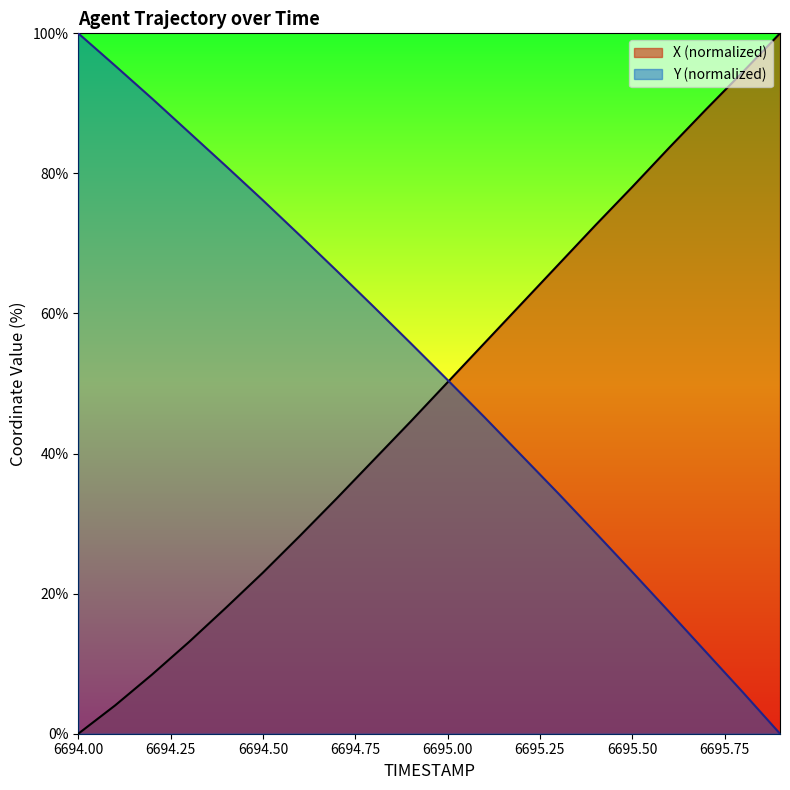

Rank the series by their maximum value, from lowest to highest.

X, Y